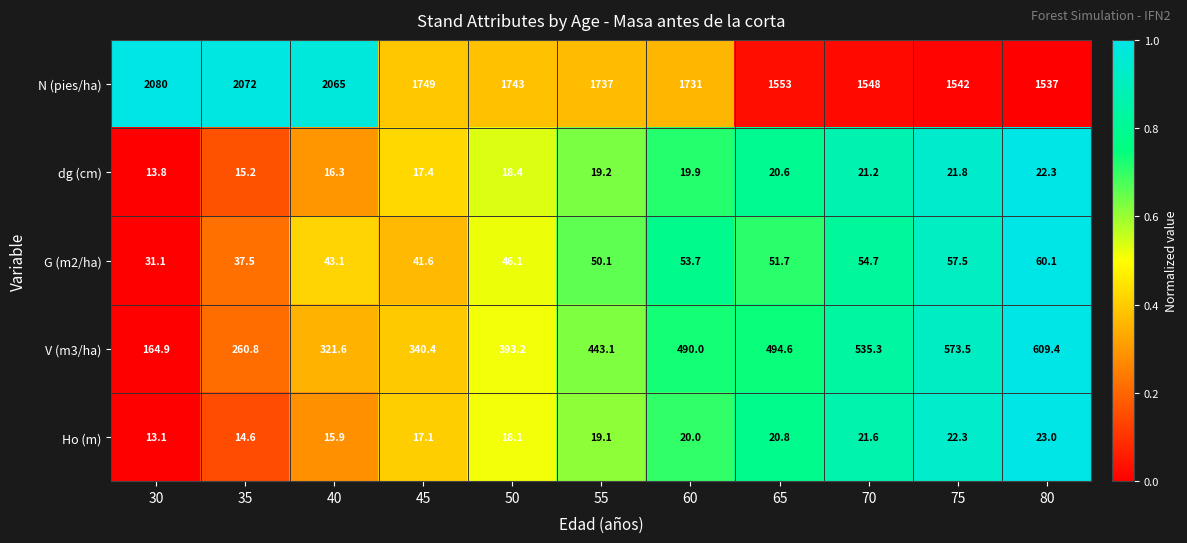

Which category has the highest value in the N (pies/ha) series?

30